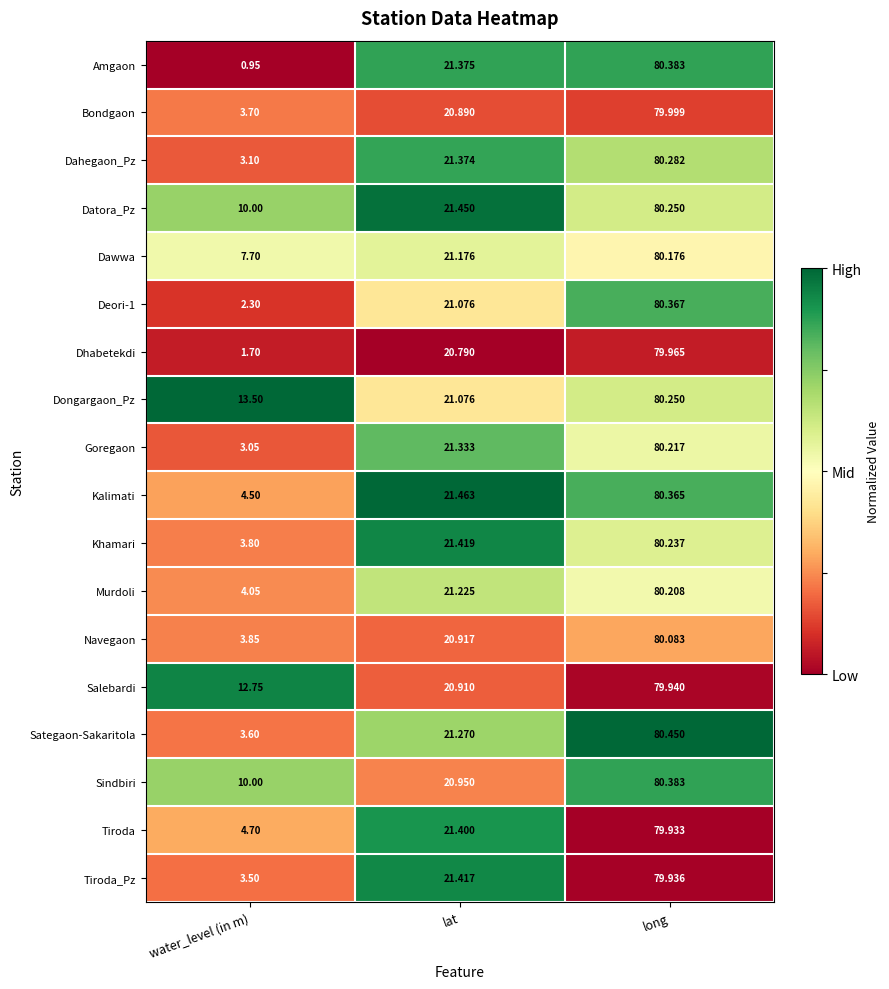

What is the spread (max minus min) of values at lat?

0.7